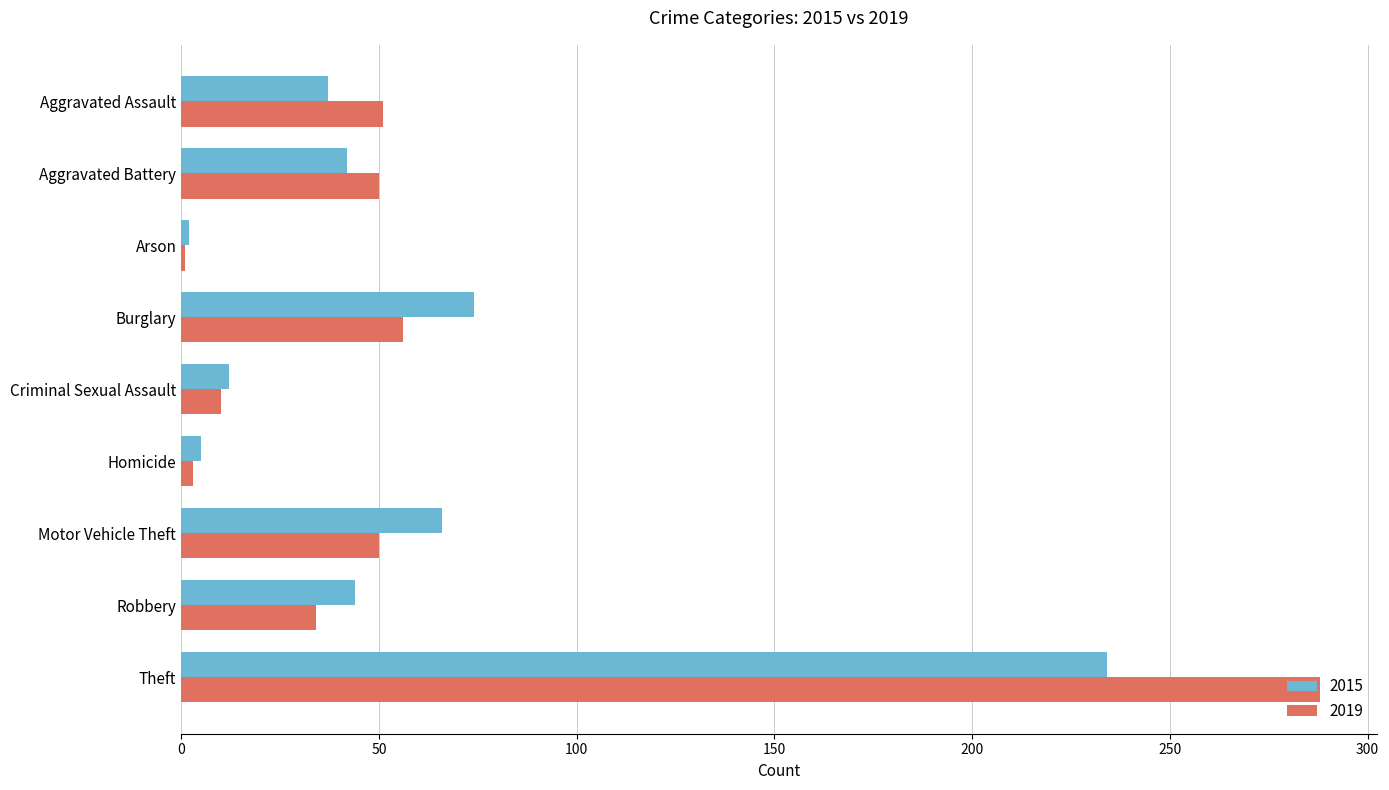

Rank the series at Burglary from lowest to highest value.

2019, 2015